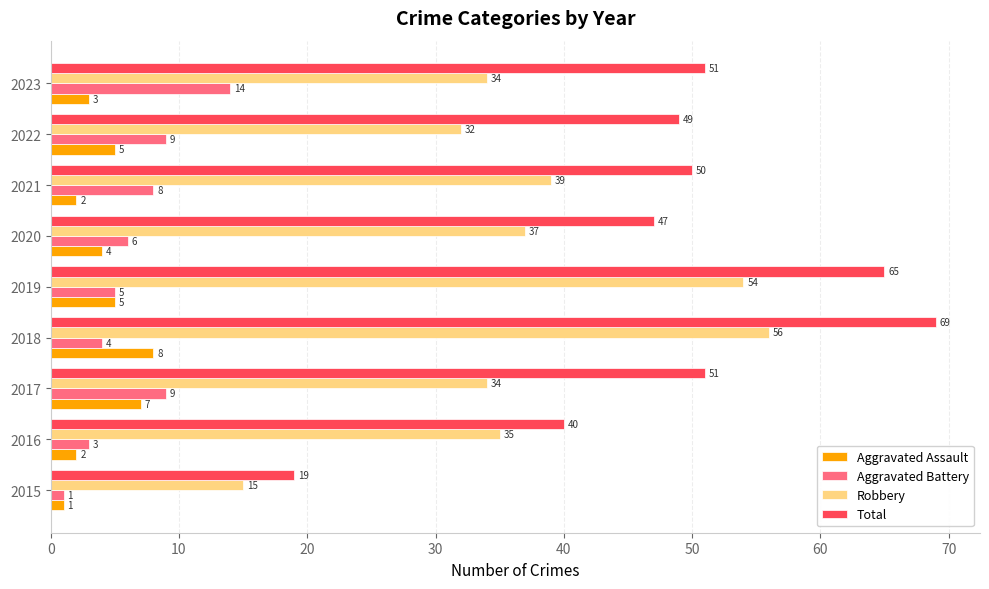

What is the spread (max minus min) of values at 2015?

18